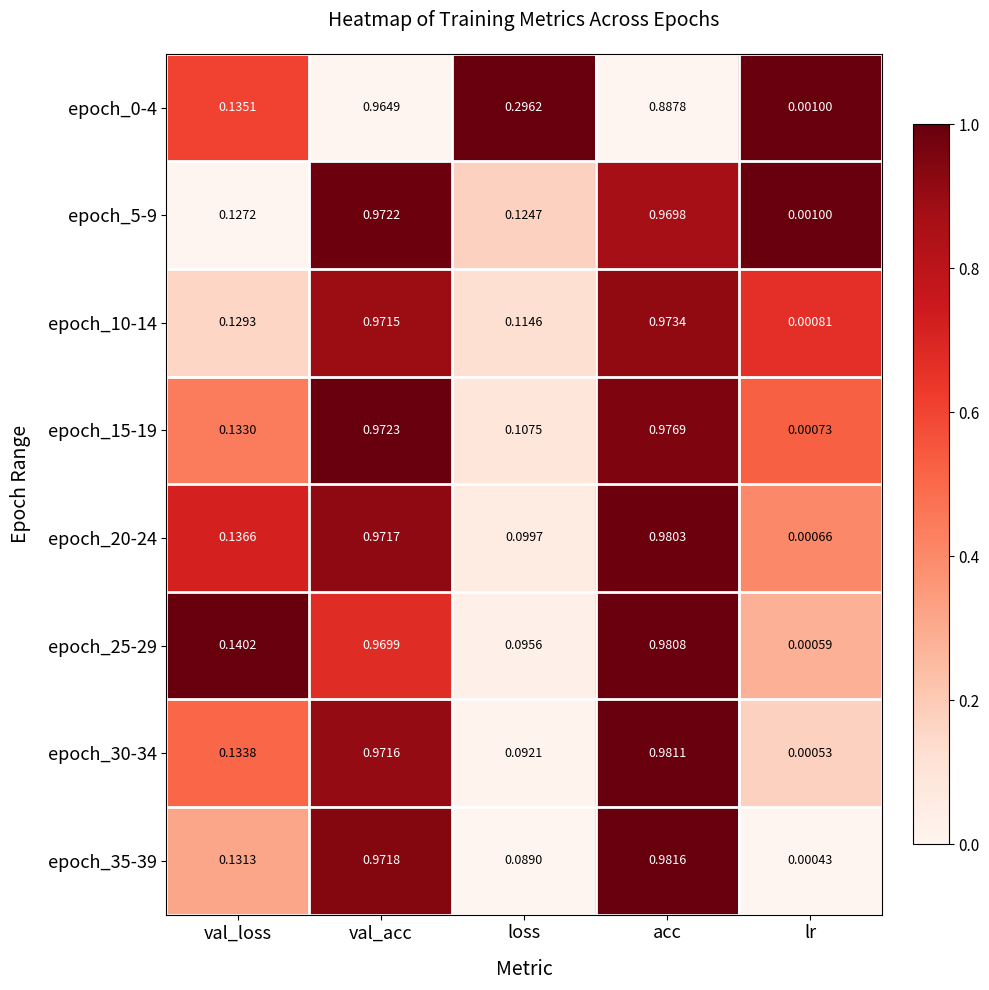

At which category is the sum across all series the highest?

val_acc